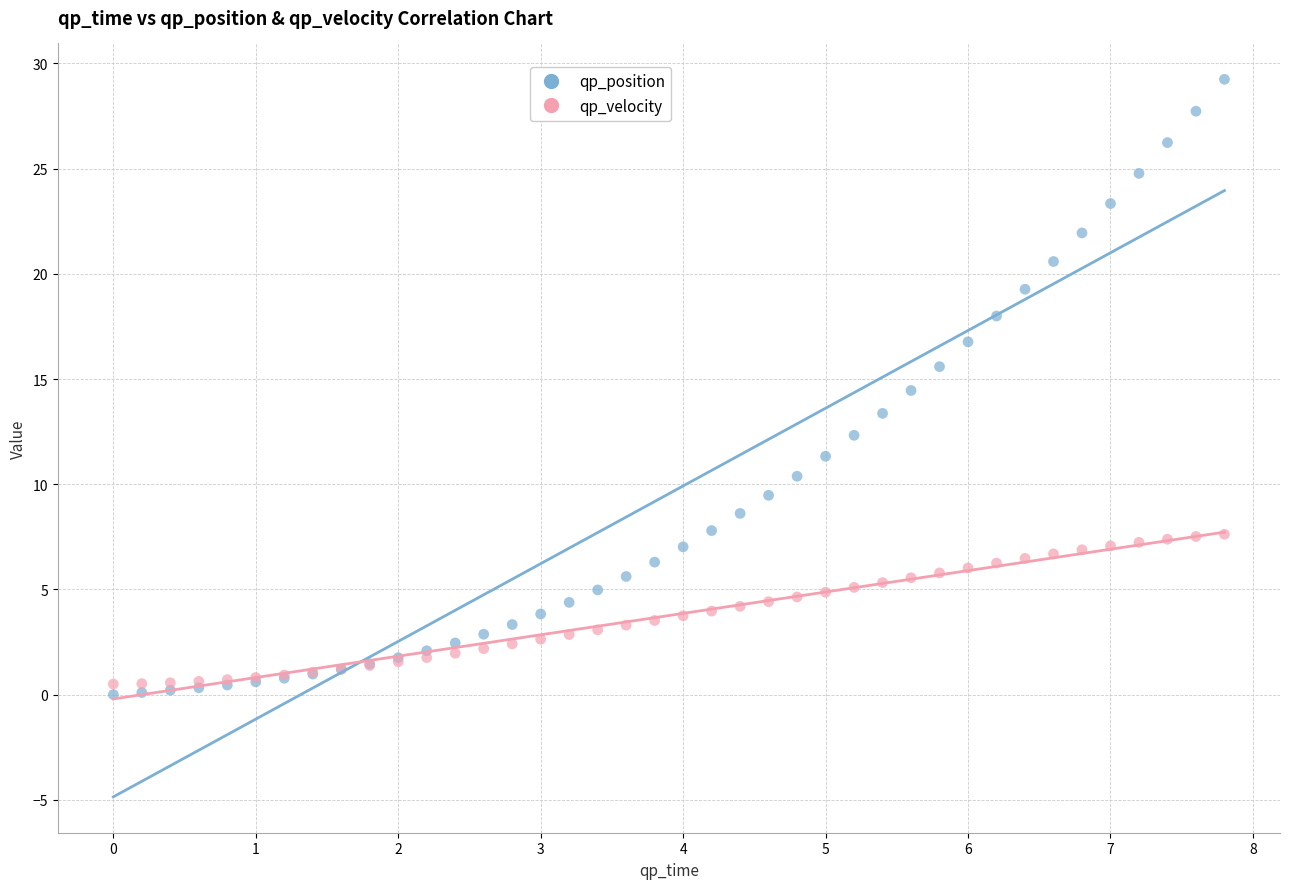

Which series reaches the maximum Y coordinate?

qp_position